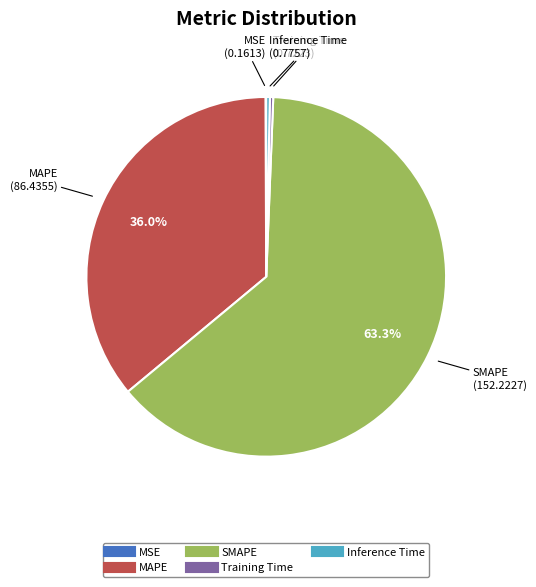

Do Inference Time and Training Time together represent more than half of the pie?

No